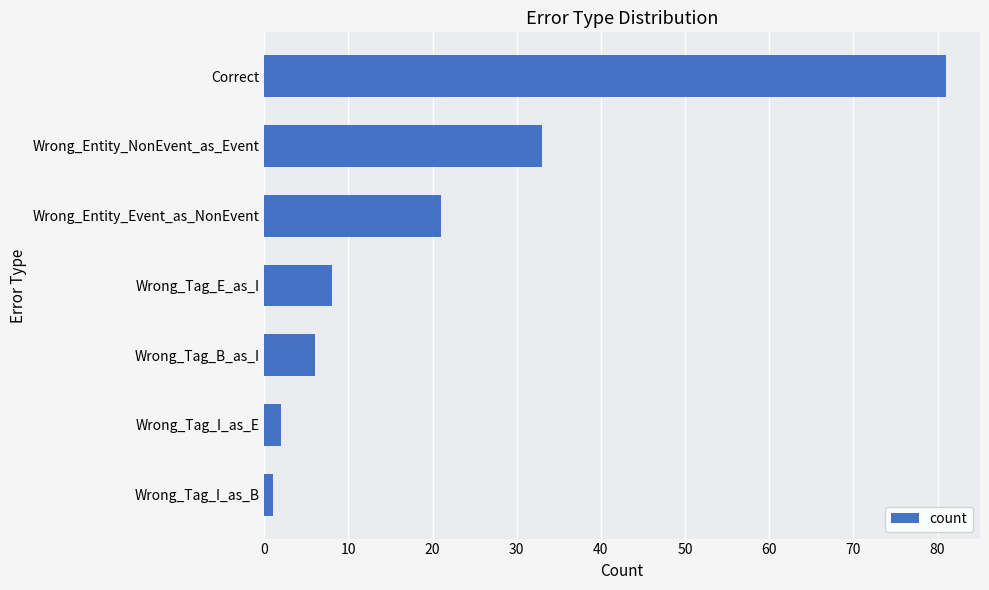

The chart shows a value of 115 at Correct. True or false?

False